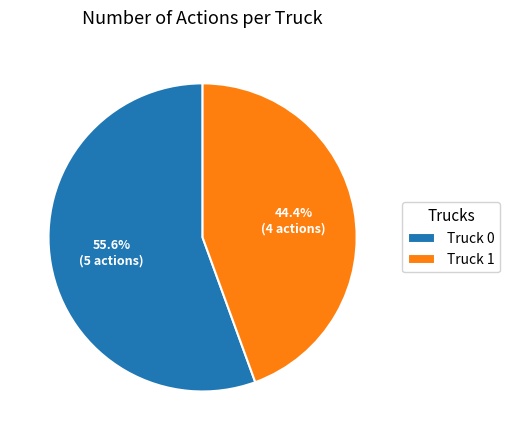

Rank the categories by value from highest to lowest.

Truck 0, Truck 1